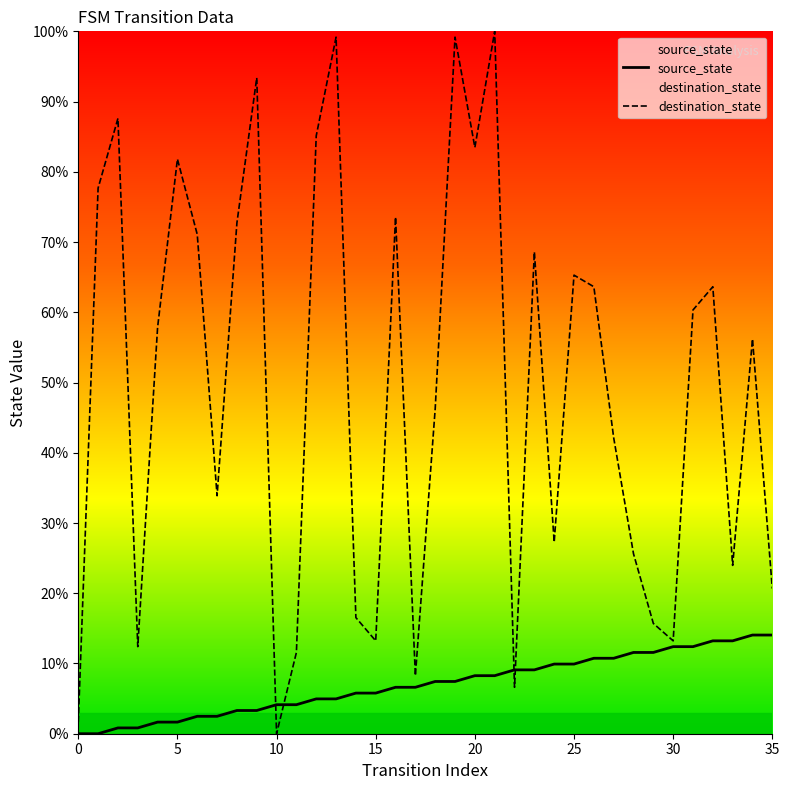

How many intersections are there between destination_state and source_state?

4